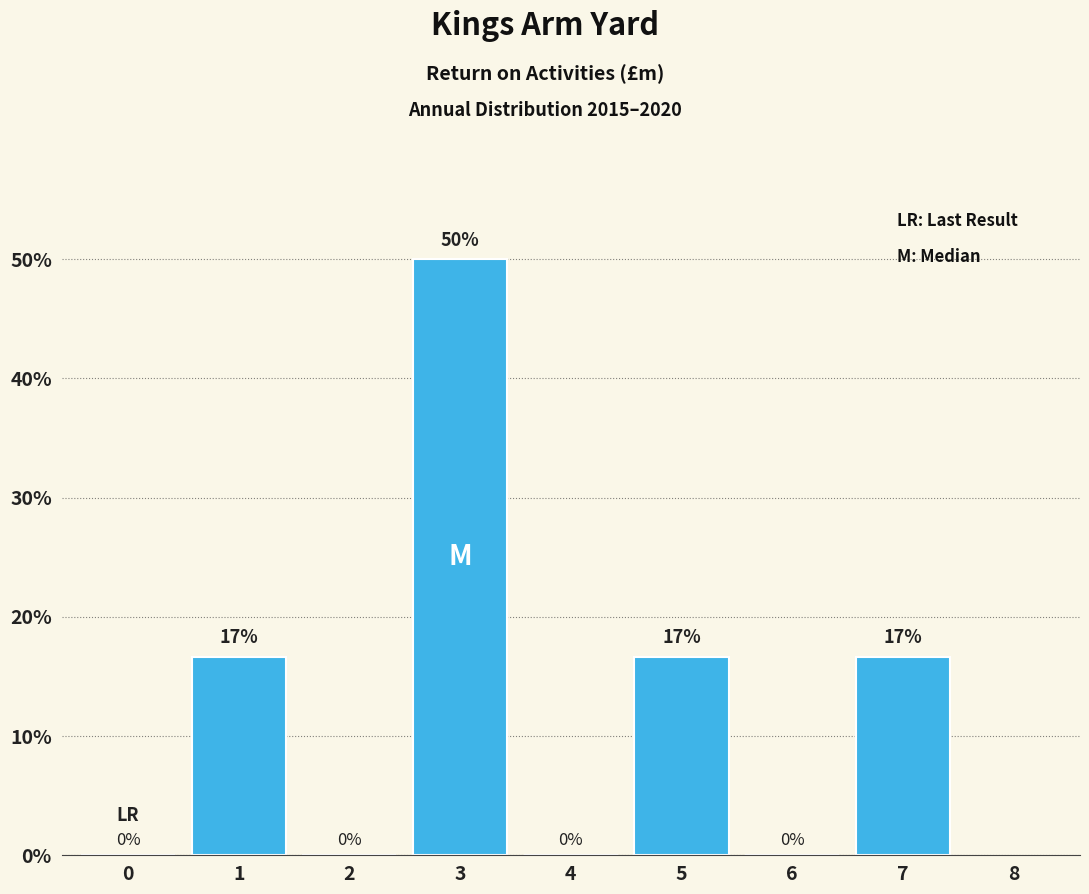

At which category does the chart reach its peak across all series?

3